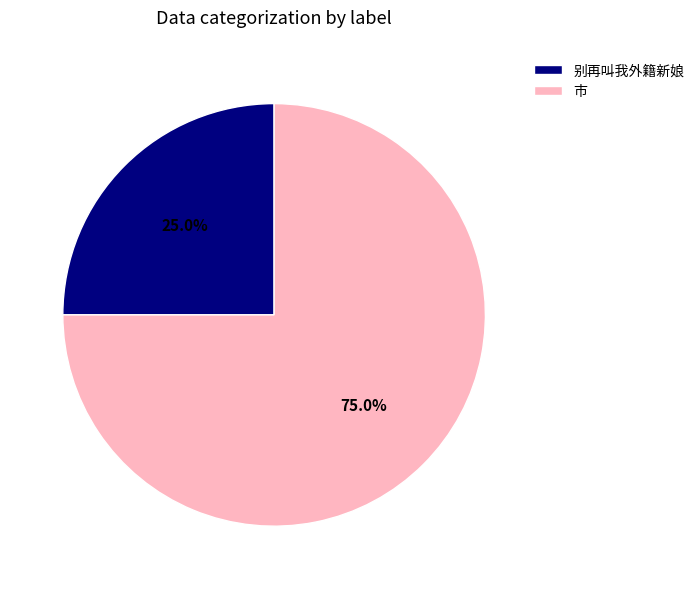

To the nearest percent, what is the difference between the largest and smallest slice percentages?

50%